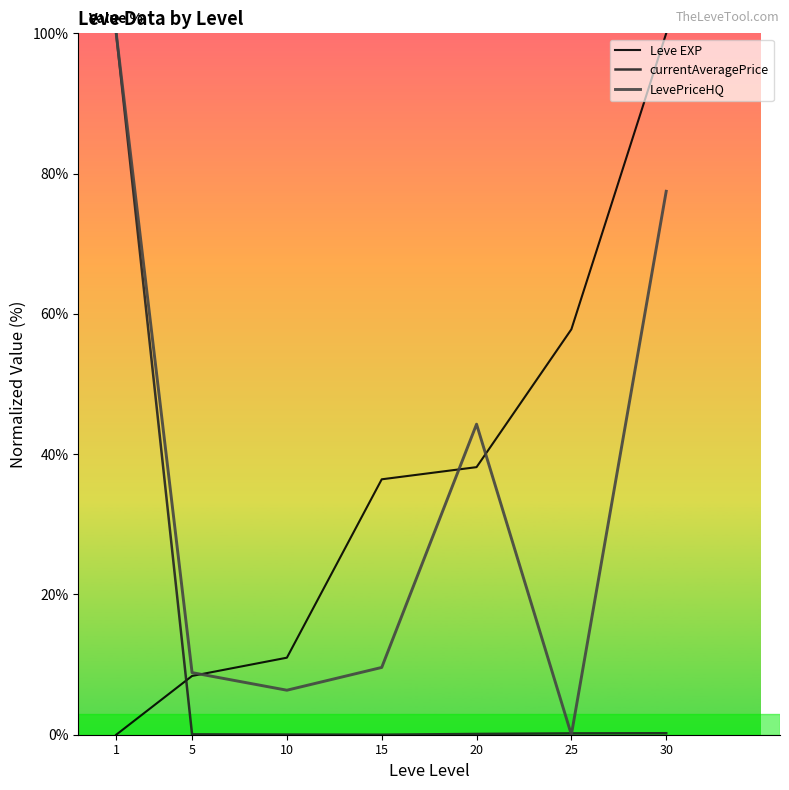

The Leve EXP series shows 22.8 at 20. True or false?

False